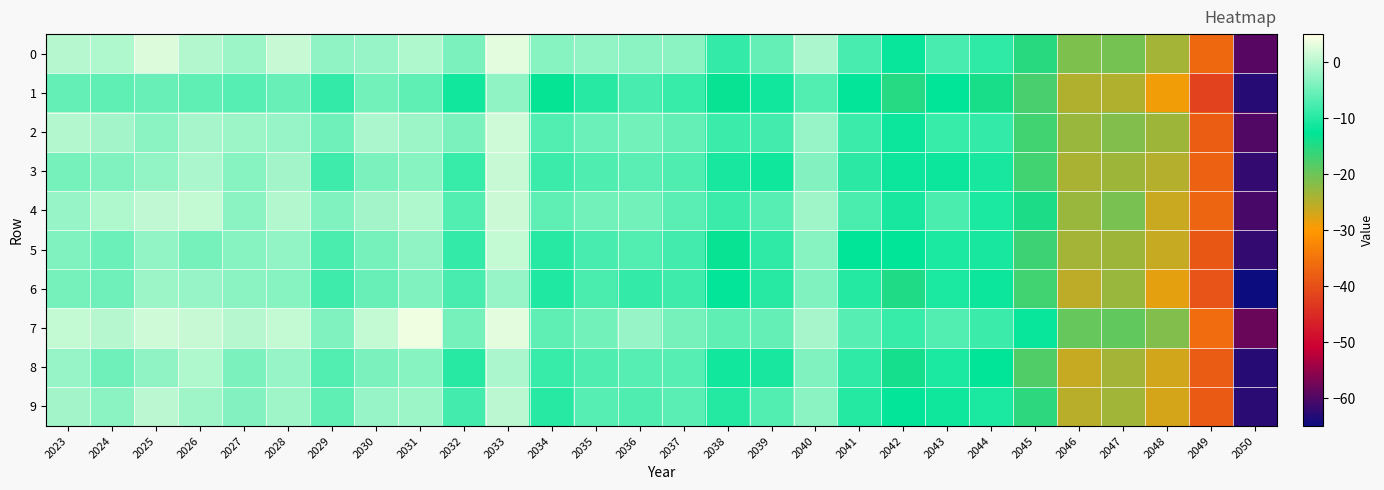

What is the maximum value shown in the chart?

3.7